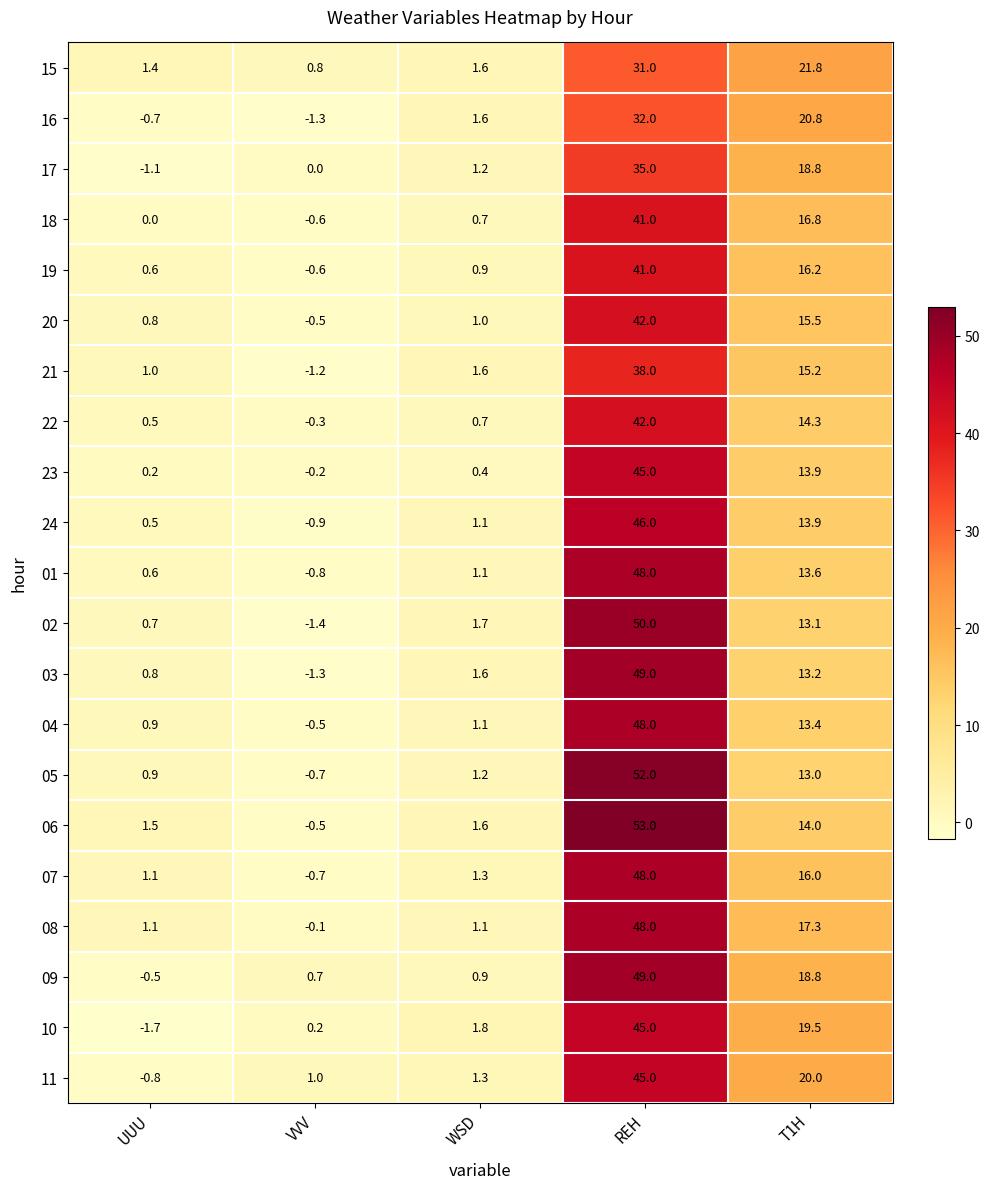

What is the approximate value of 16 at VVV?

-1.3